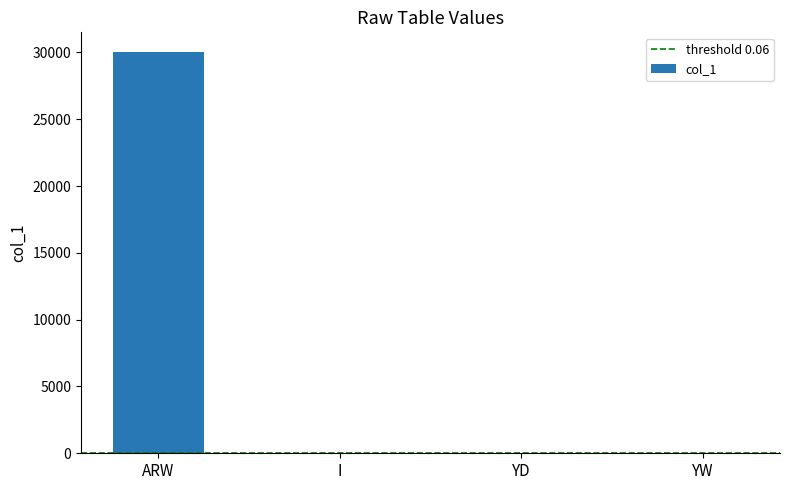

What is the sum of all values?

30008.1